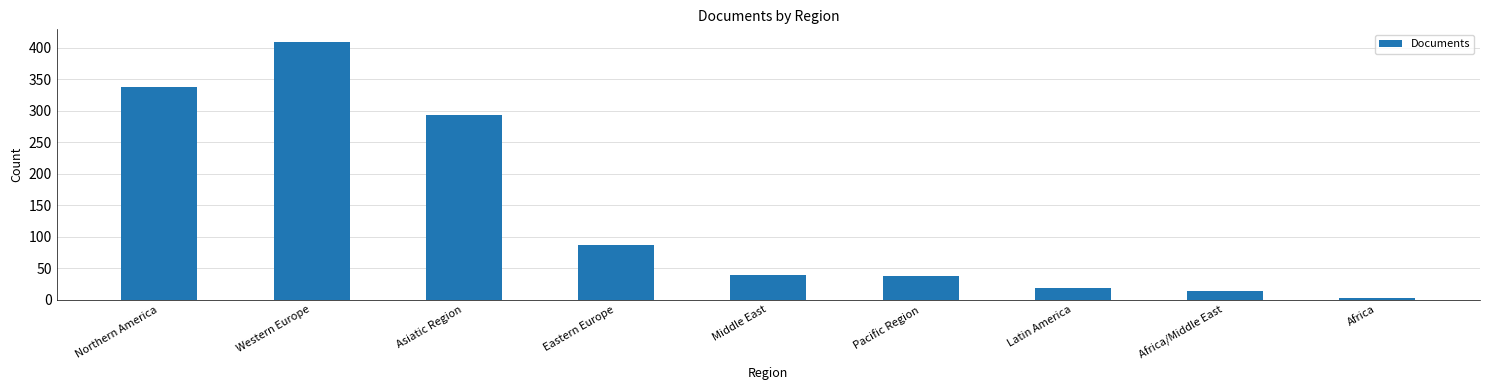

What is the difference between the second highest and minimum values?

335